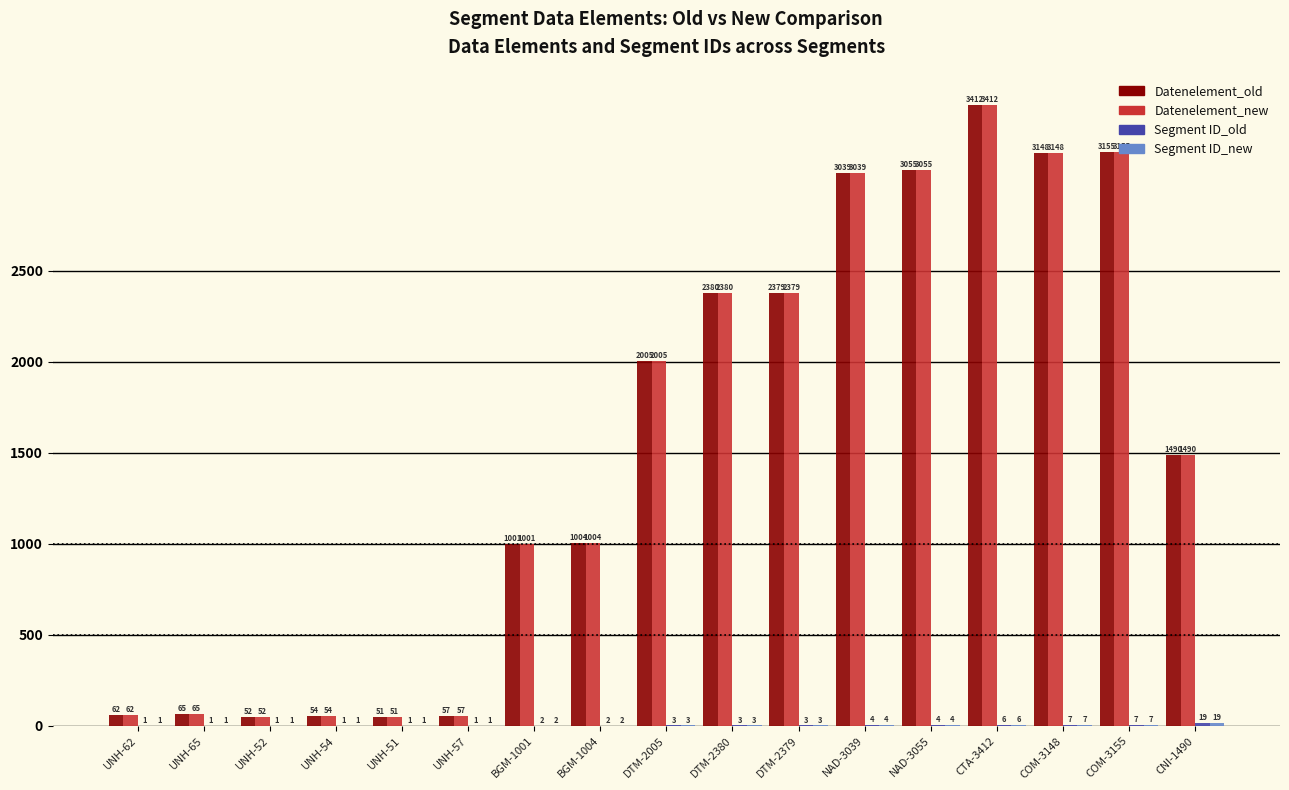

True or false: Datenelement_old has a value of 3055 at NAD-3055.

True